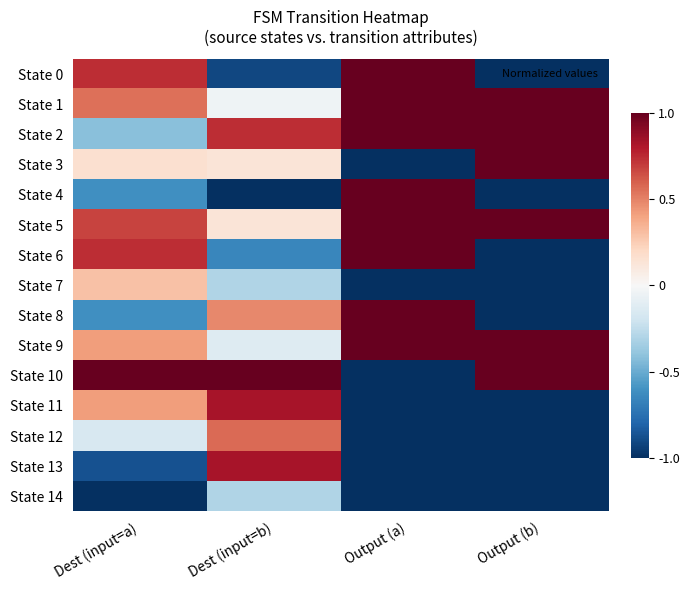

Rank the series at Dest (input=b) from highest to lowest value.

State 10, State 11, State 13, State 2, State 12, State 8, State 3, State 5, State 1, State 9, State 7, State 14, State 6, State 0, State 4